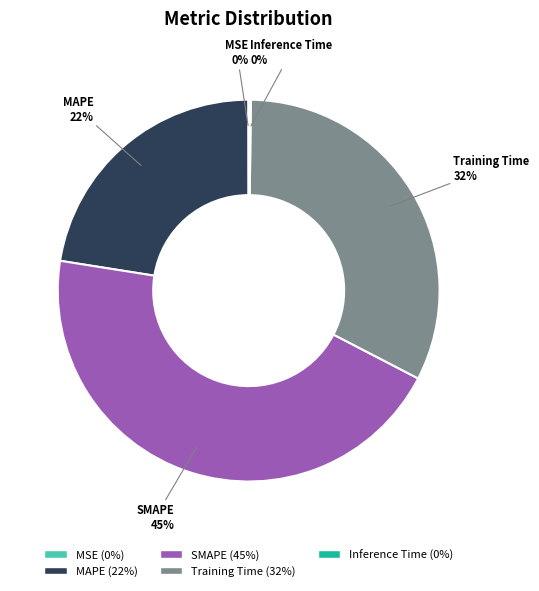

Which category has the biggest portion of the pie?

SMAPE